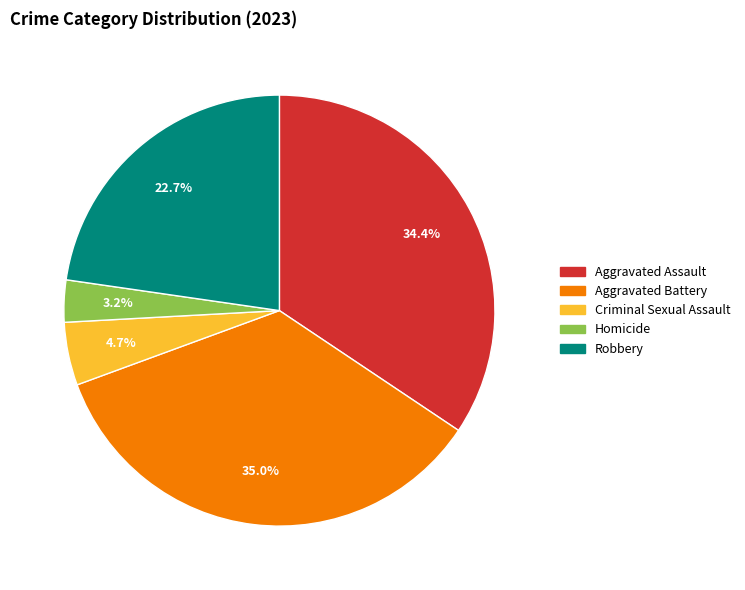

What percentage is the Robbery slice, to the nearest percent?

23%